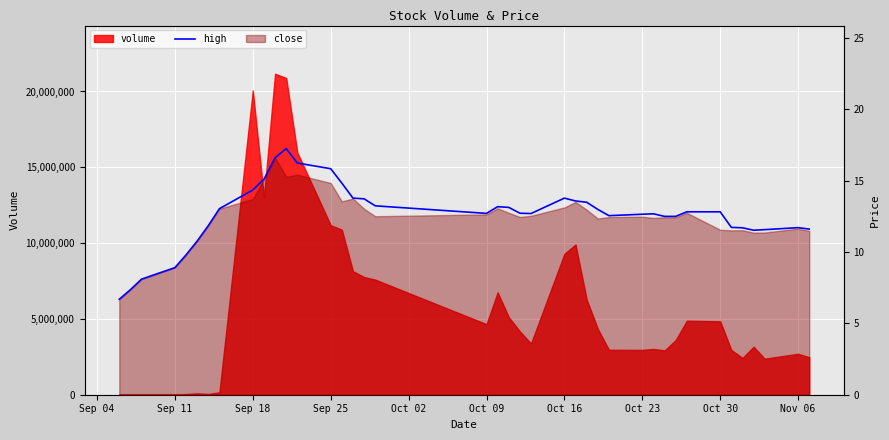

Which has a higher value, Oct 30 or Oct 23?

Oct 30